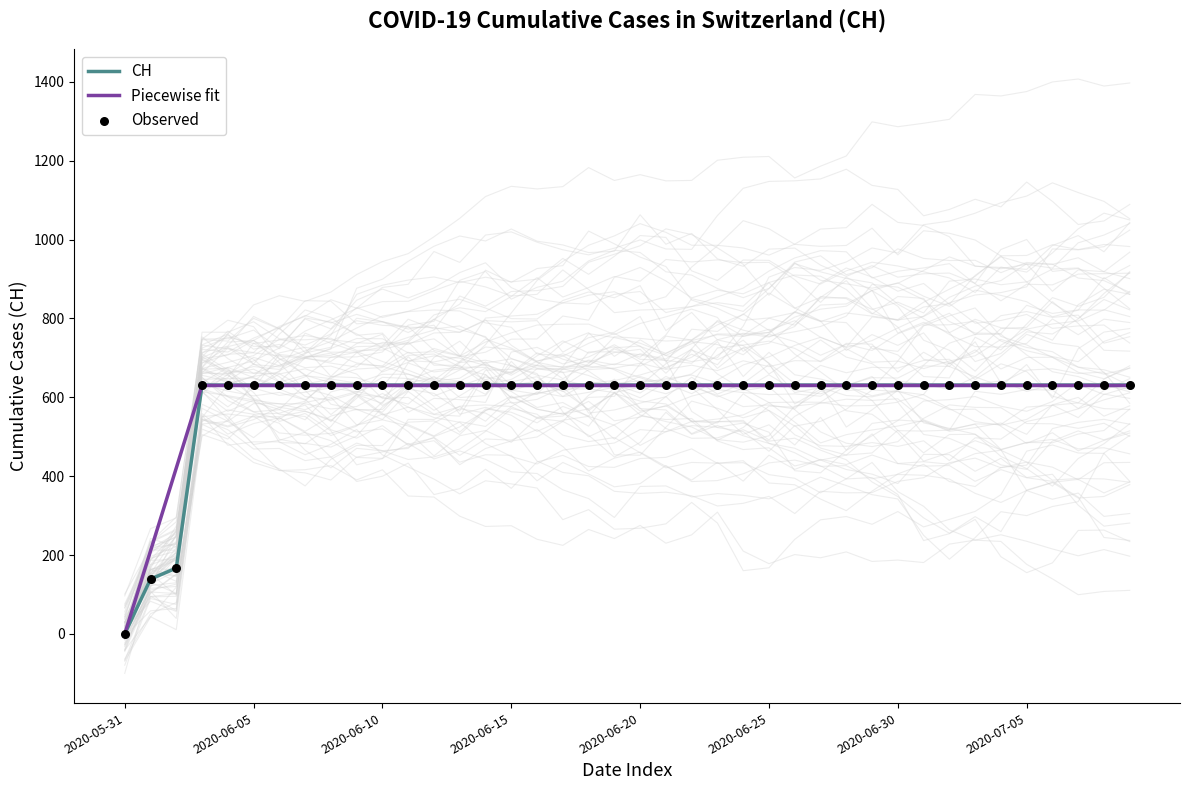

Which has a higher value, 2020-07-02 or 2020-06-29?

2020-07-02